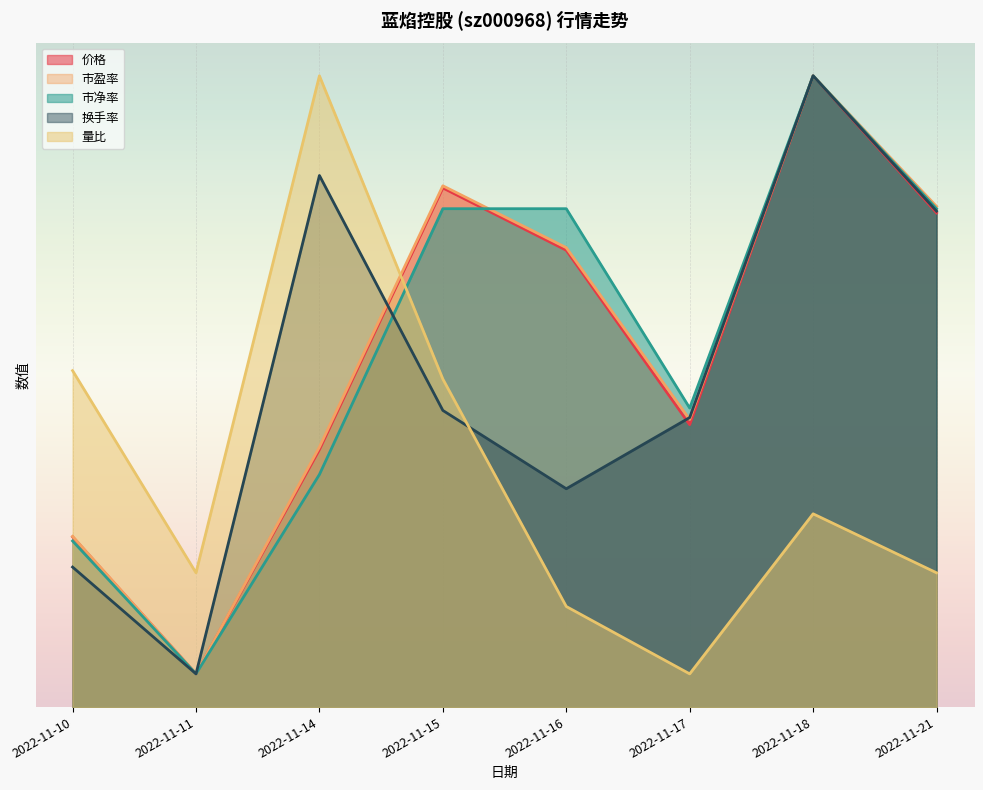

What is the value of the 量比 point at the 7th from the left?

5.8